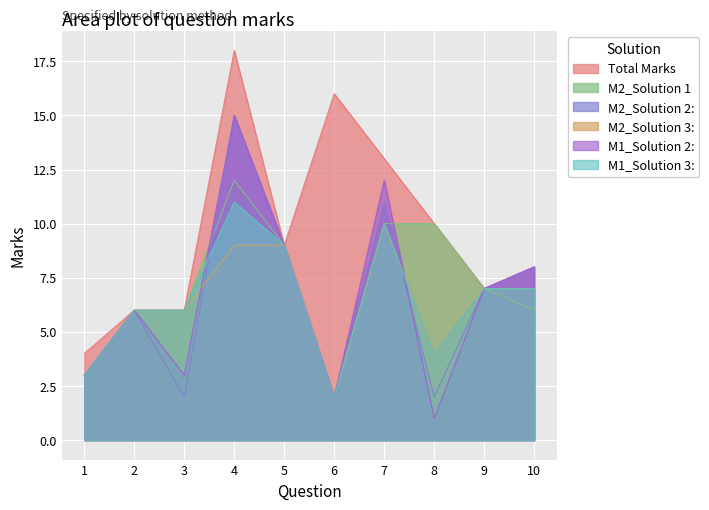

At how many categories does at least one series exceed 13?

2